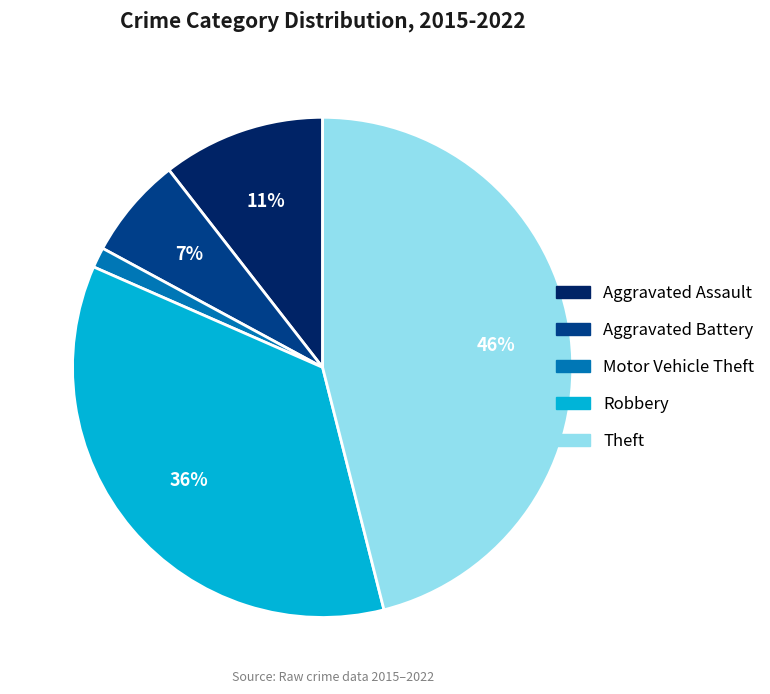

Is Aggravated Battery the majority of the pie?

No